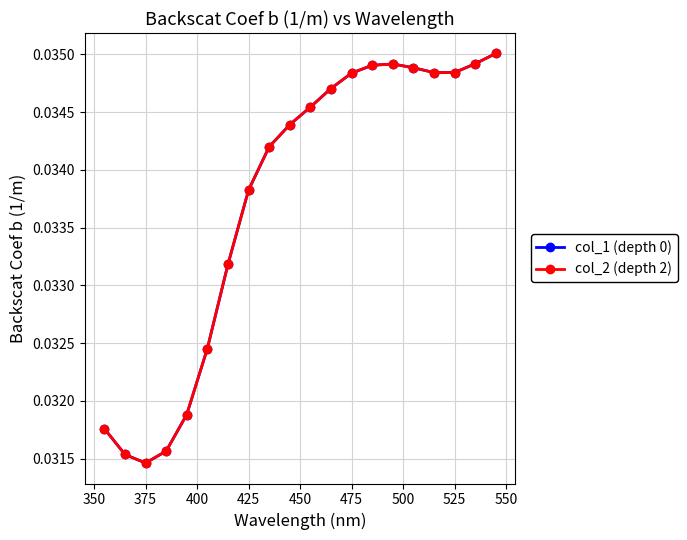

Is this an area chart (filled region under the line)?

No